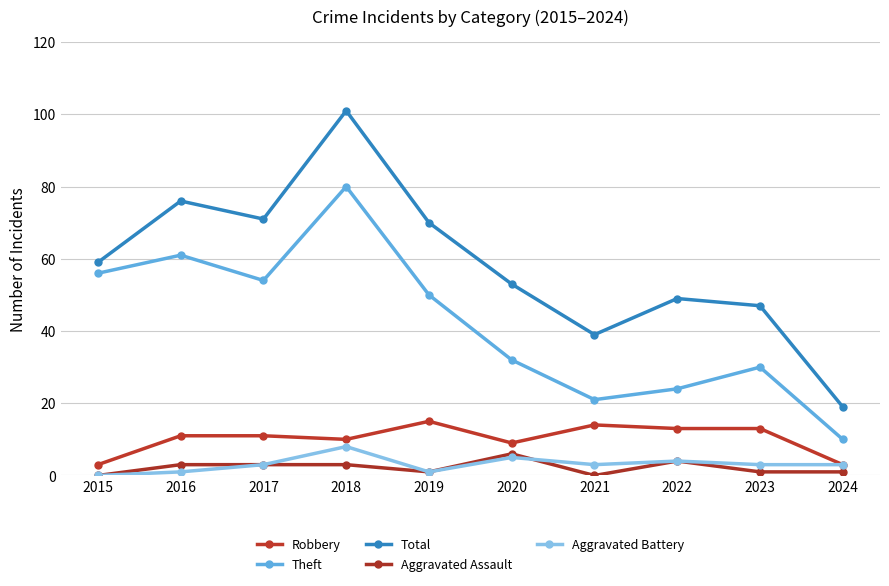

Does the chart display data point markers on the line(s)?

Yes